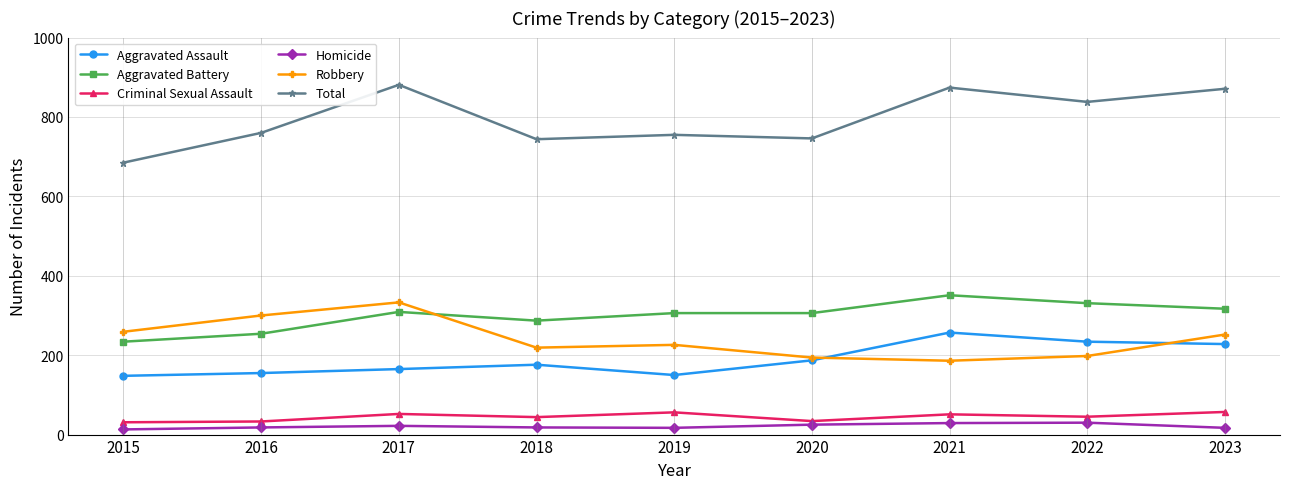

In Homicide, how many points are higher than both neighbors (excluding endpoints)?

2